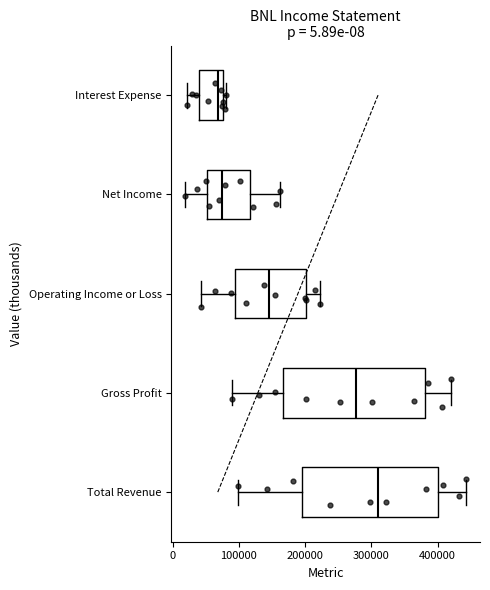

Which box's median line is the furthest to the right?

Total Revenue